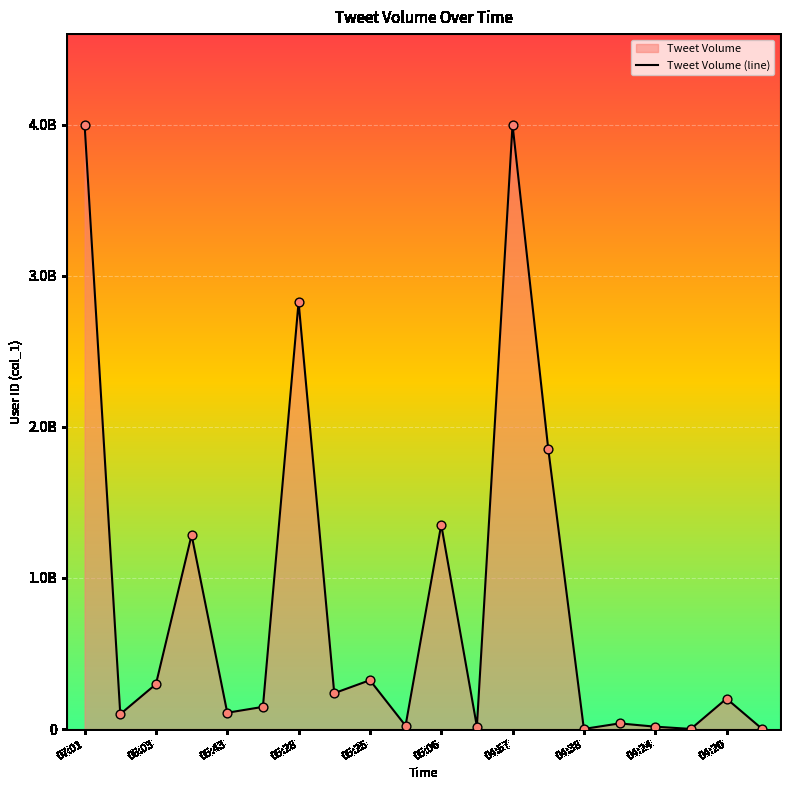

Which has a higher value, 04:57 or 06:03?

04:57